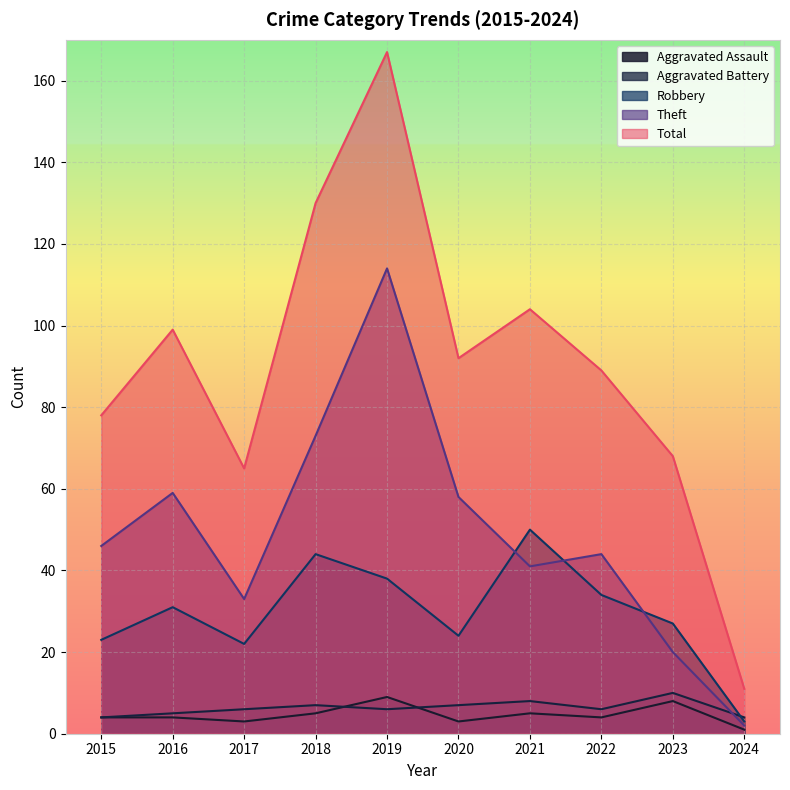

Rank the series by their maximum value, from highest to lowest.

Total, Theft, Robbery, Aggravated Battery, Aggravated Assault